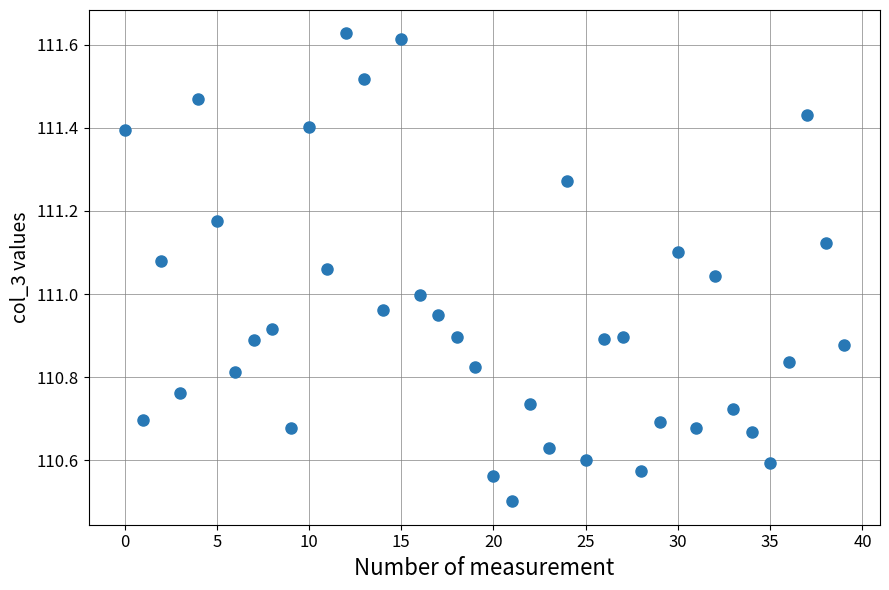

What is the range of Y values (max minus min)?

1.1